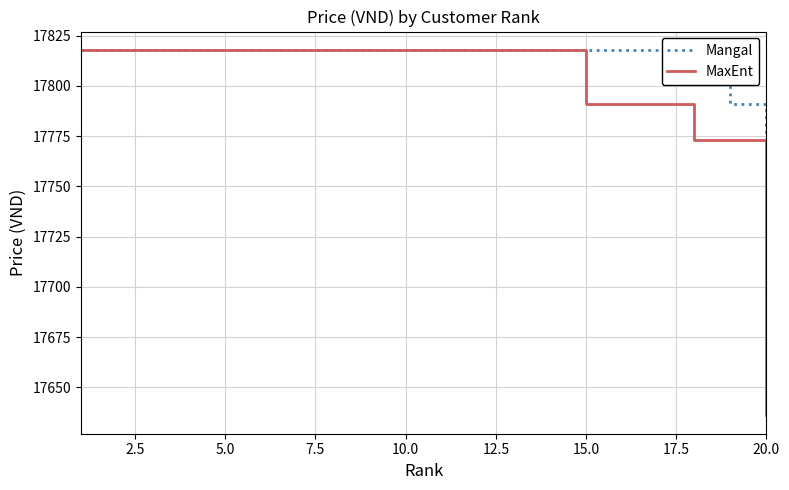

Reading left to right, transcribe all the data shown in this chart.

Mangal: 17818	17818	17818	17818	17818	17818	17818	17818	17818	17818	17818	17818	17818	17818	17818	17818	17818	17818	17791	17773
MaxEnt: 17818	17818	17818	17818	17818	17818	17818	17818	17818	17818	17818	17818	17818	17818	17791	17791	17791	17773	17773	17636